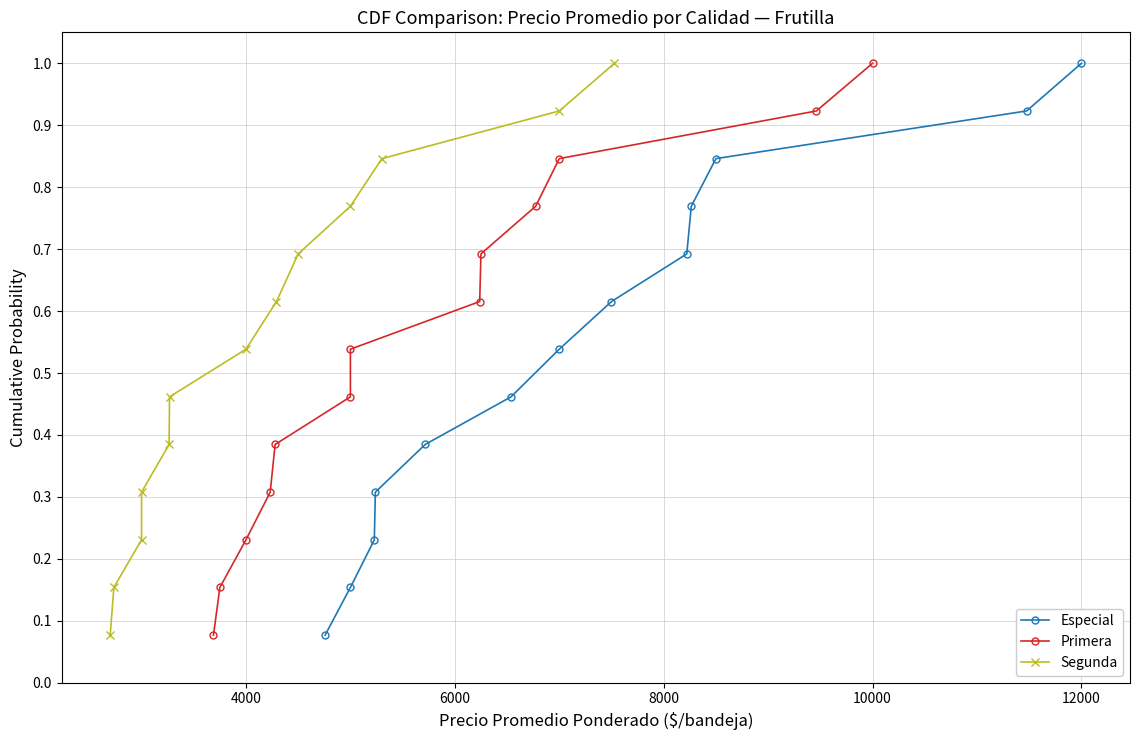

What are all the series names shown in the legend?

Especial, Primera, Segunda